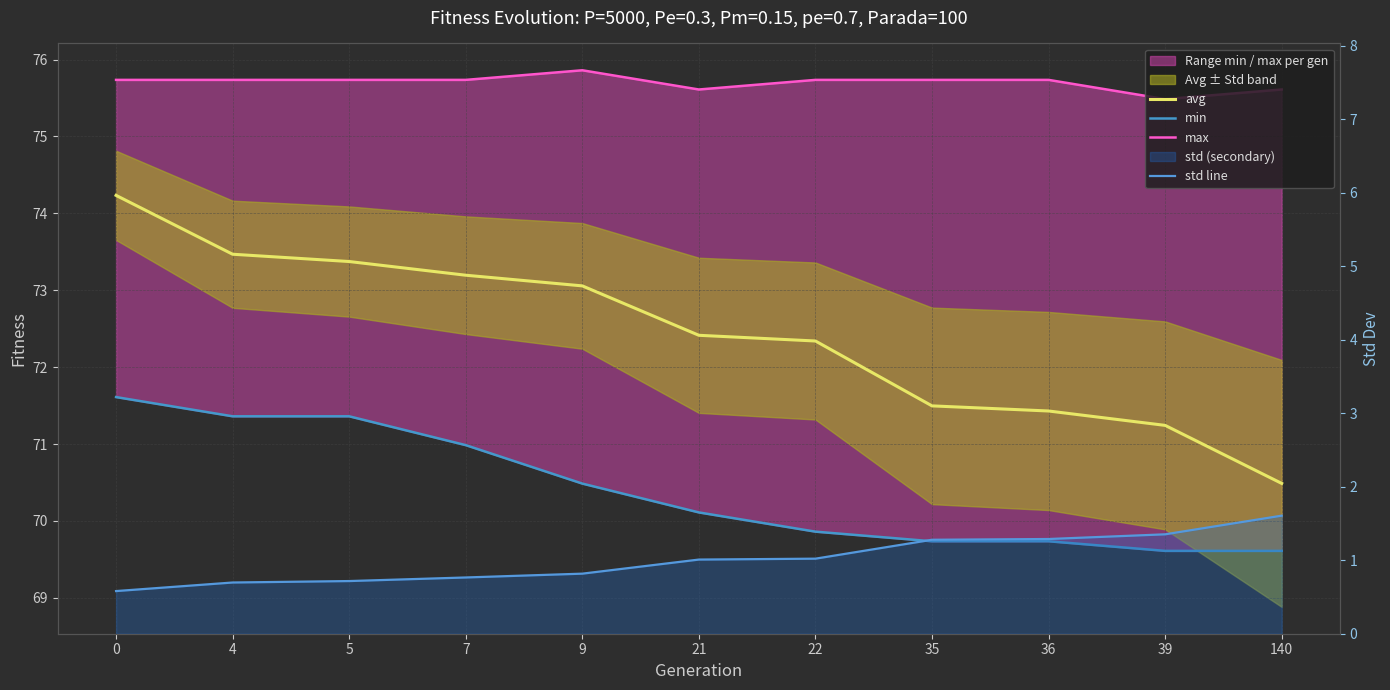

The std line series shows 1.1 at 7. True or false?

False